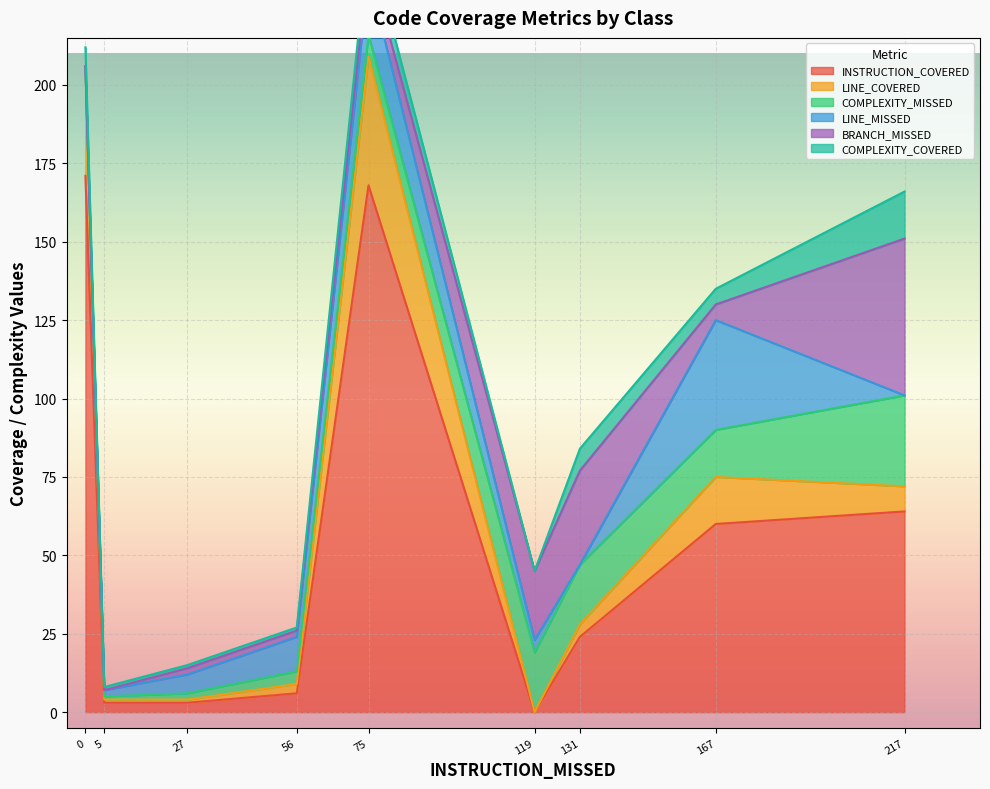

Is it true that BRANCH_MISSED equals 2 at LoggingAccessDeniedHandler?

True